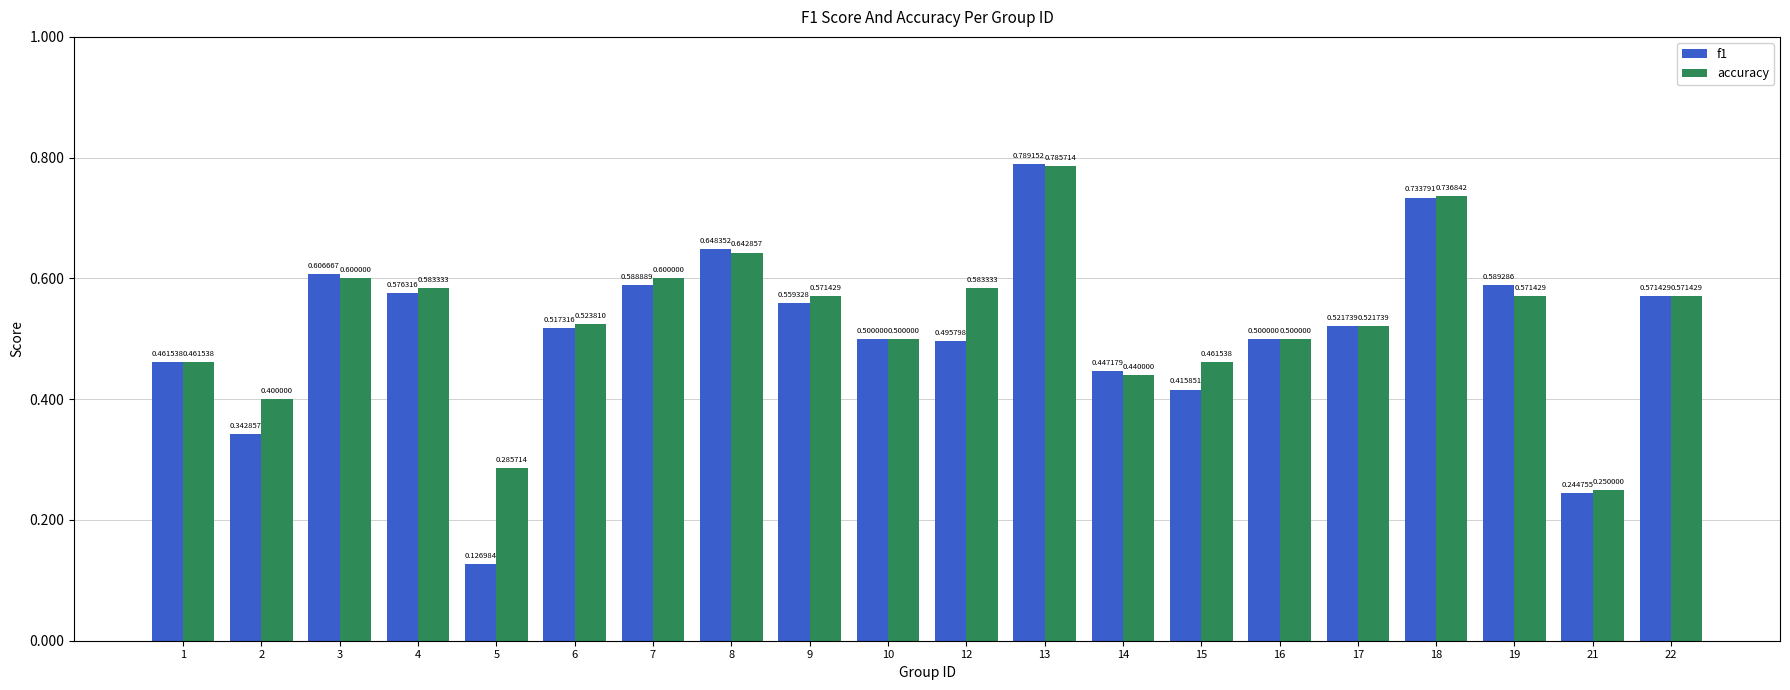

Between 10 and 19, which series saw the biggest shift?

f1